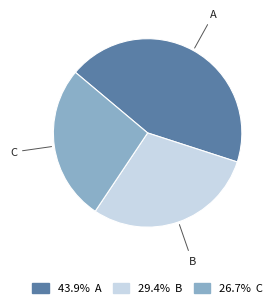

Count the number of slices in the pie.

3